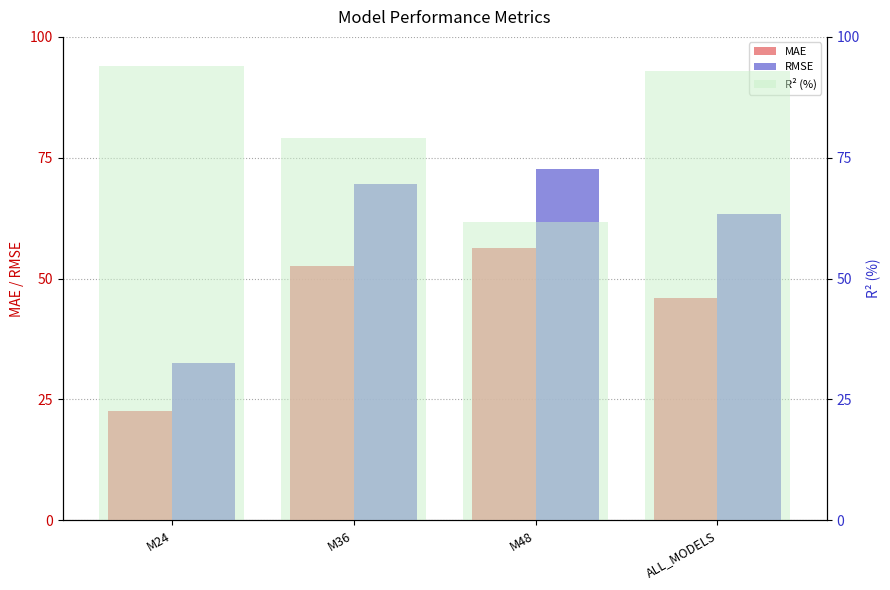

Is the value of RMSE at M24 greater than the value of MAE at M36?

No